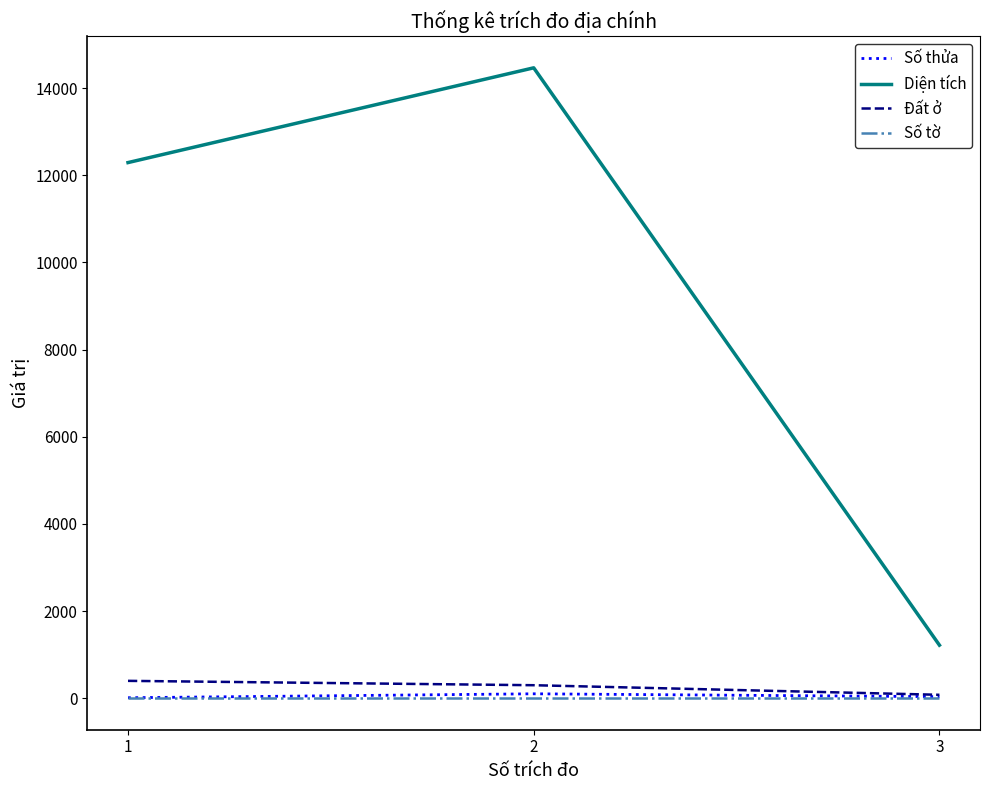

Rank the categories by Diện tích value from highest to lowest.

2, 1, 3